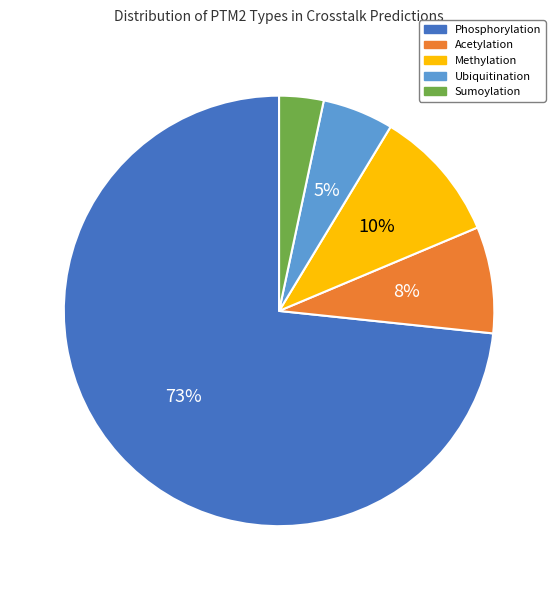

To the nearest percent, what percentage of the pie is Methylation?

10%